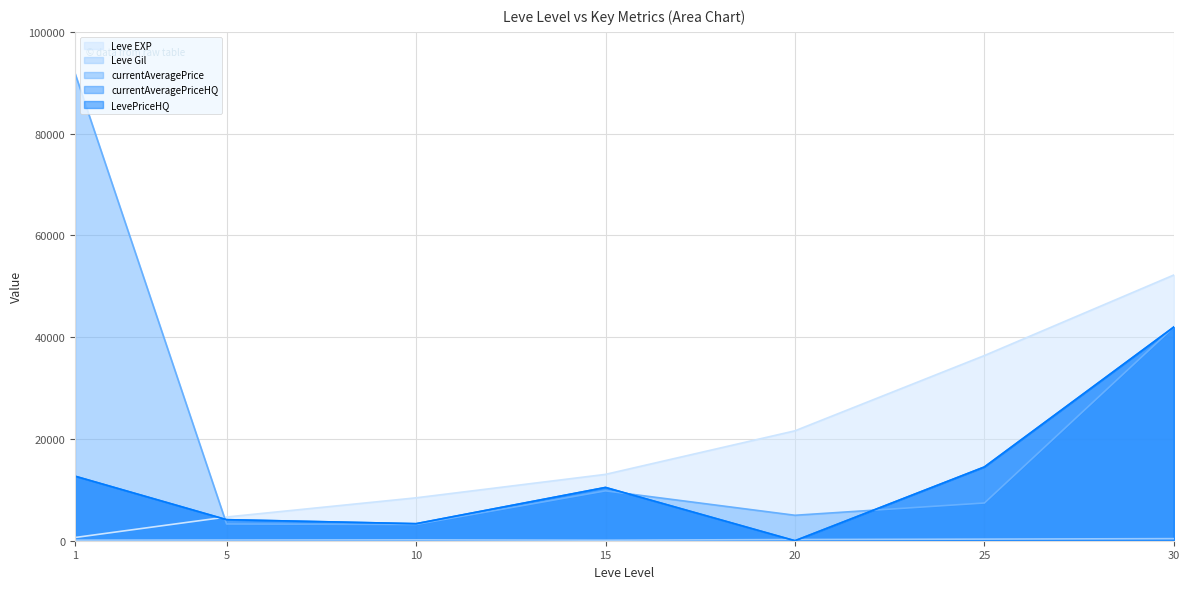

What is the difference between the currentAveragePriceHQ values at 20 and 25?

14498.0